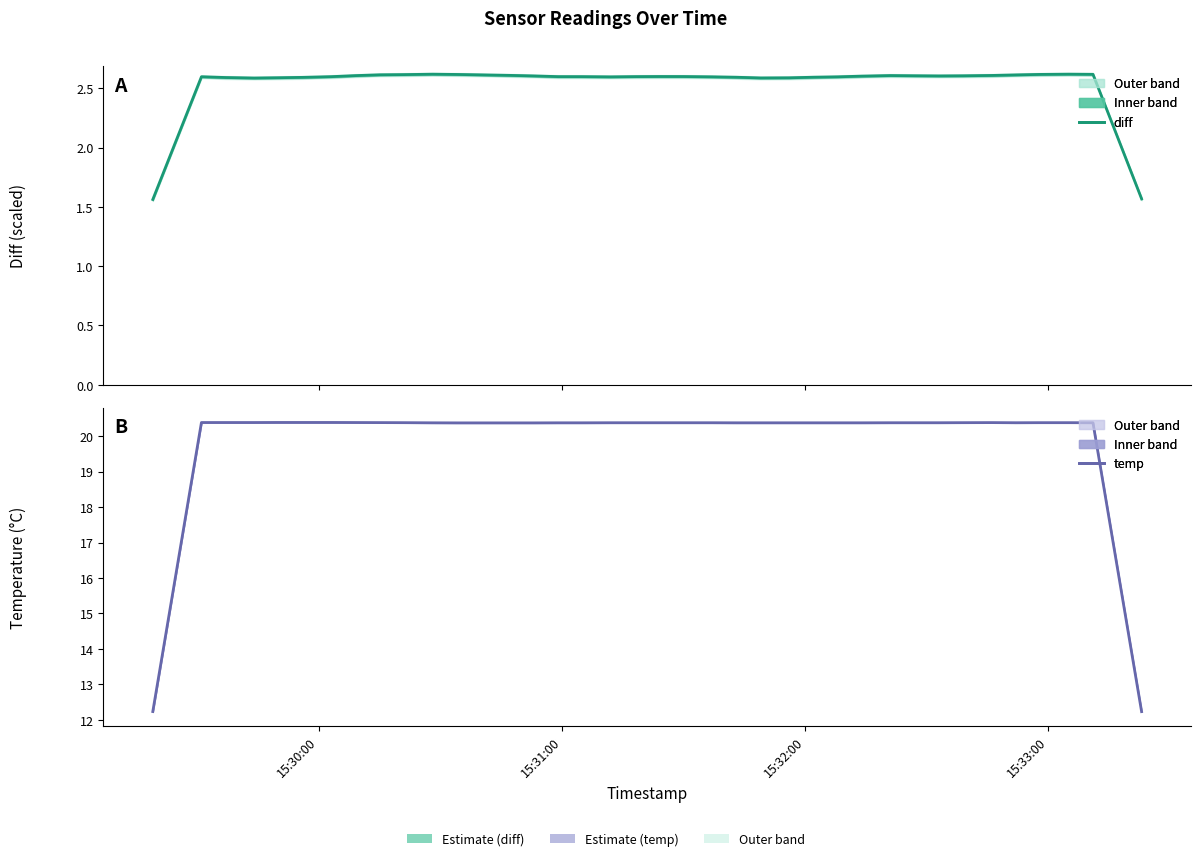

Reading left to right, what are all the values shown in this chart?

diff: 1.6	2.1	2.6	2.6	2.6	2.6	2.6	2.6	2.6	2.6	2.6	2.6	2.6	2.6	2.6	2.6	2.6	2.6	2.6	2.6	2.6	2.6	2.6	2.6	2.6	2.6	2.6	2.6	2.6	2.6	2.6	2.6	2.6	2.6	2.6	2.6	2.6	2.6	2.1	1.6
temp: 12.2	16.3	20.4	20.4	20.4	20.4	20.4	20.4	20.4	20.4	20.4	20.4	20.4	20.4	20.4	20.4	20.4	20.4	20.4	20.4	20.4	20.4	20.4	20.4	20.4	20.4	20.4	20.4	20.4	20.4	20.4	20.4	20.4	20.4	20.4	20.4	20.4	20.4	16.3	12.2